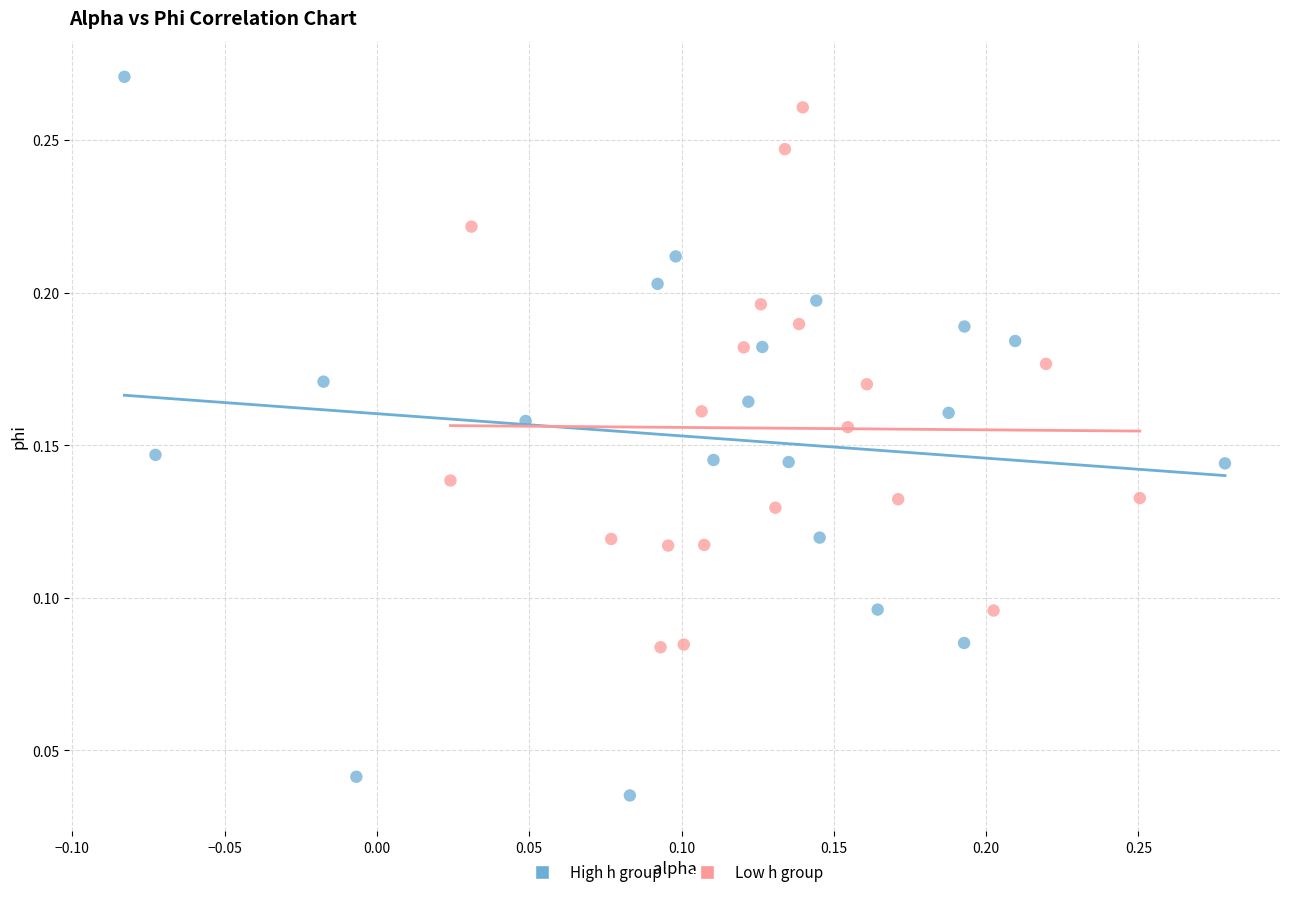

Which series contains the highest Y value?

High h group